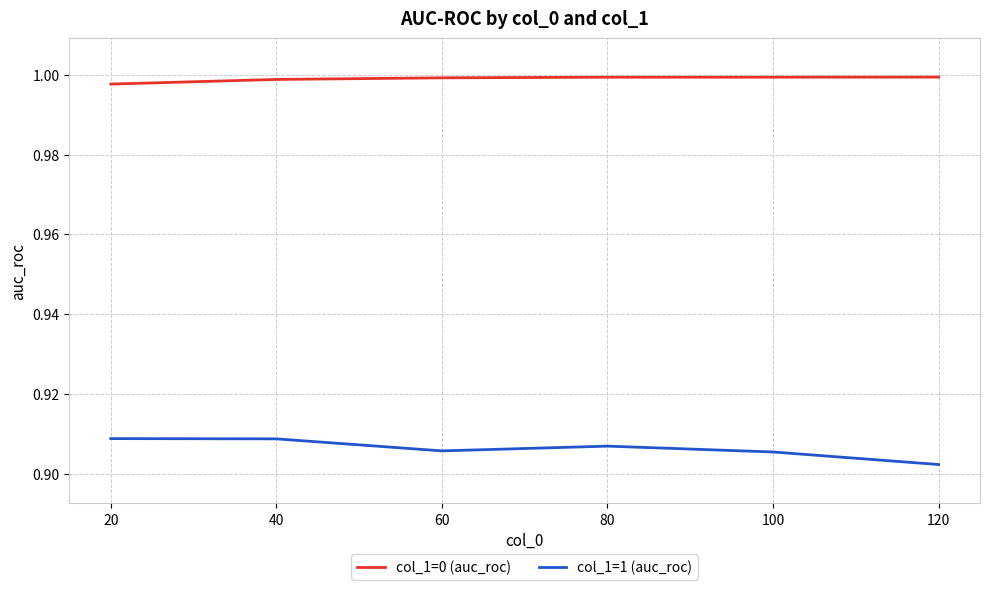

At which category does the chart reach its minimum across all series?

120